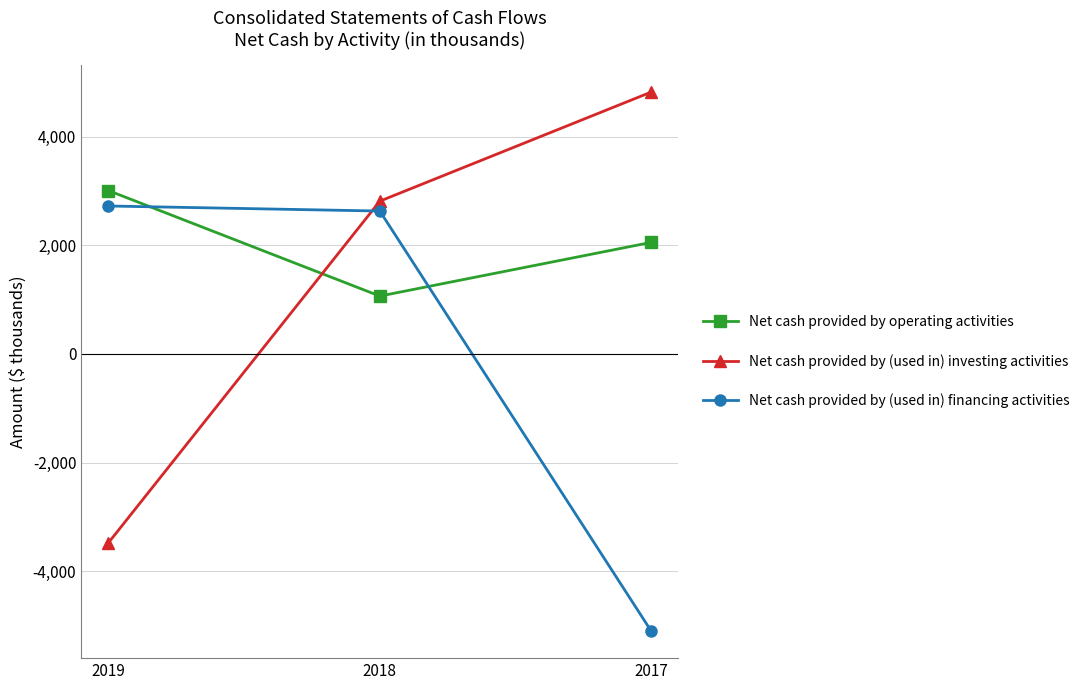

Reading right to left, transcribe all the data shown in this chart.

Net cash provided by operating activities: 2053	1065	3006
Net cash provided by (used in) investing activities: 4818	2811	-3474
Net cash provided by (used in) financing activities: -5098	2629	2722